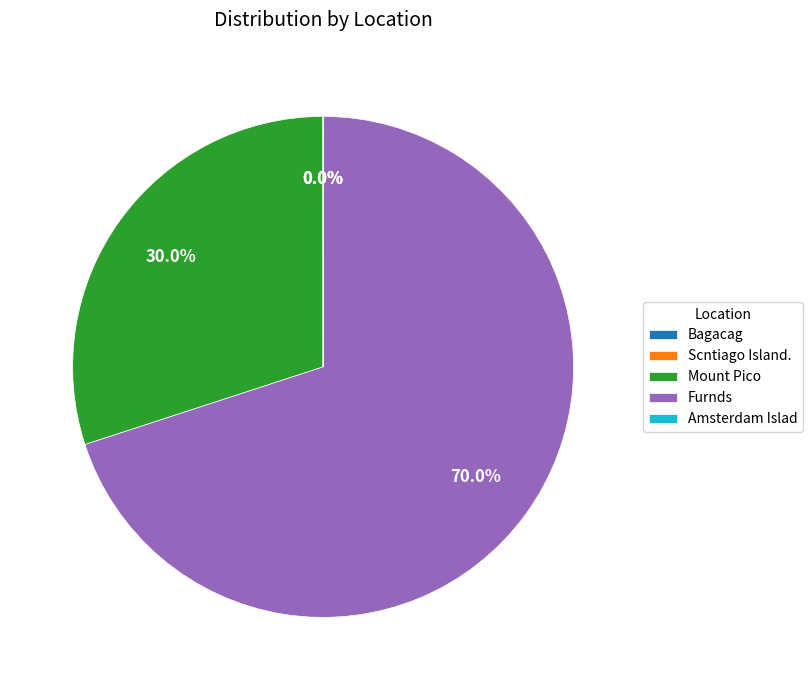

What is the largest slice in the pie chart?

Furnds